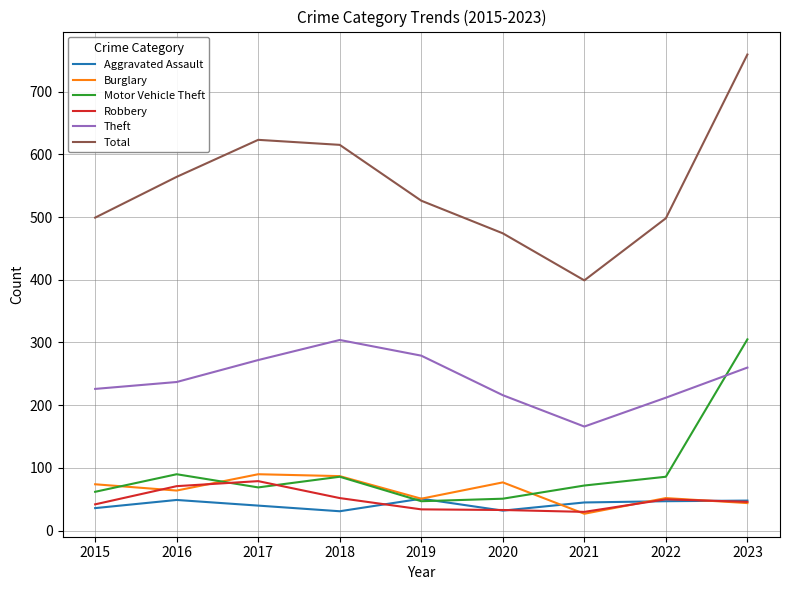

What is the spread (max minus min) of values at 2021?

372